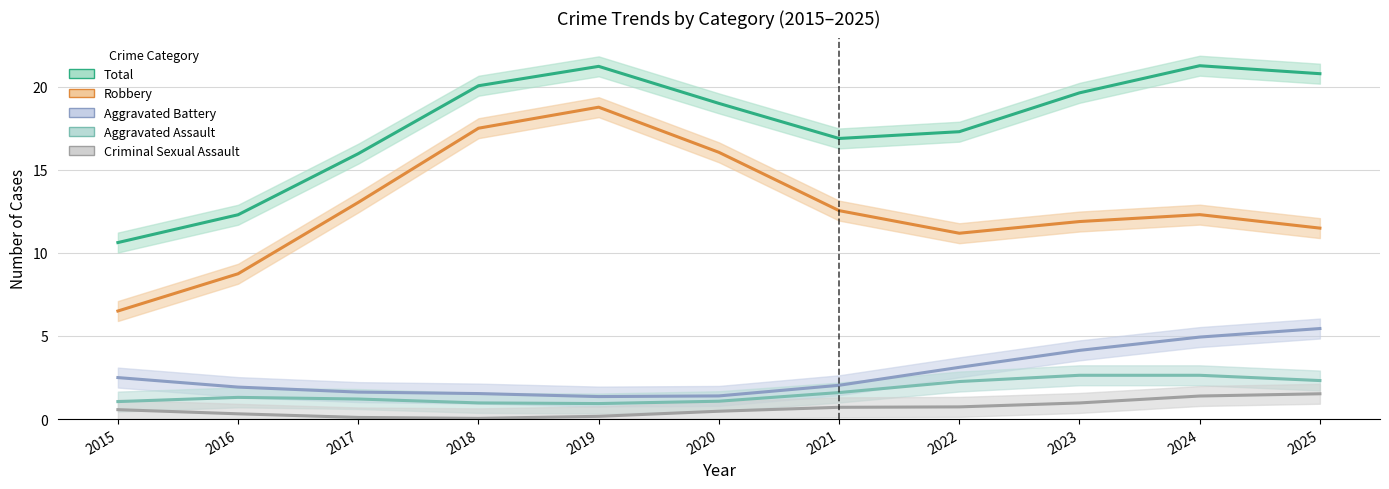

Is it true that Aggravated Battery equals 2 at 2023?

False